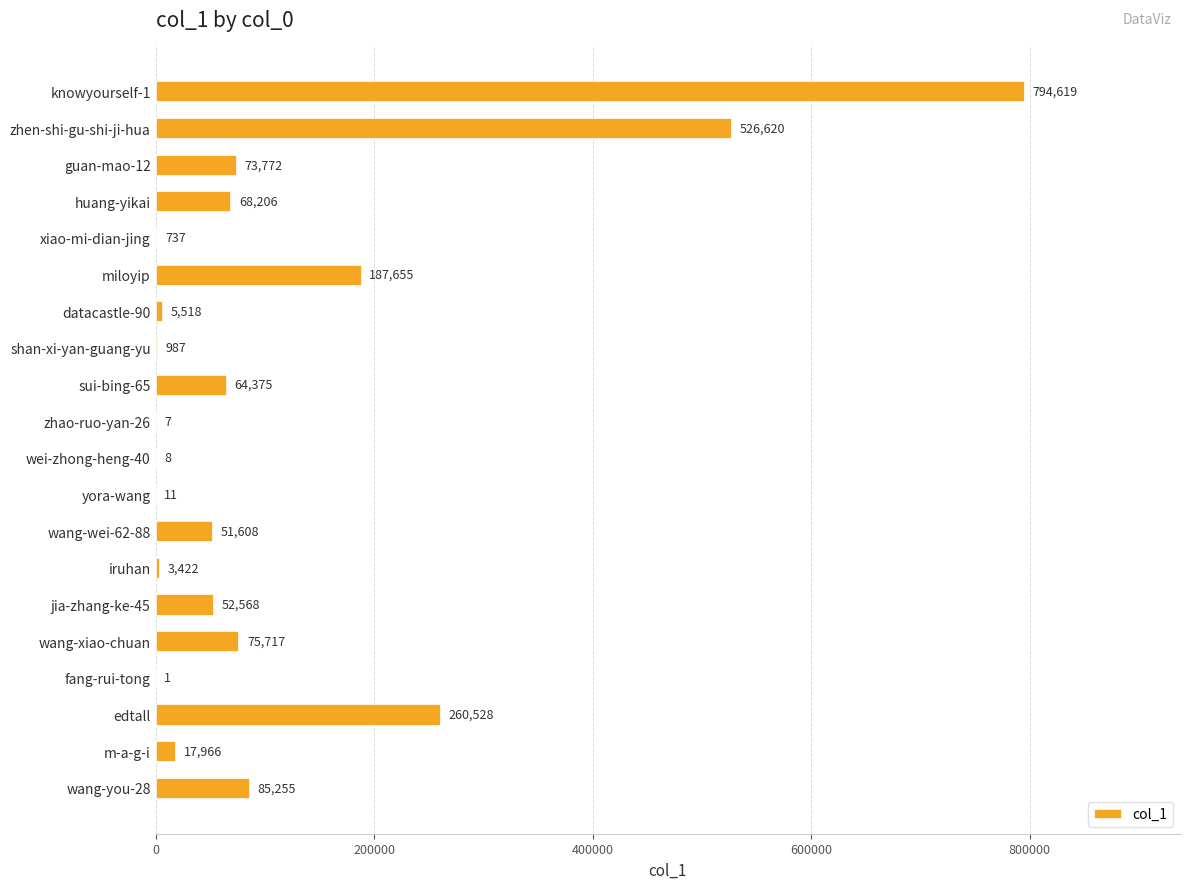

How many series are shown in this chart?

1